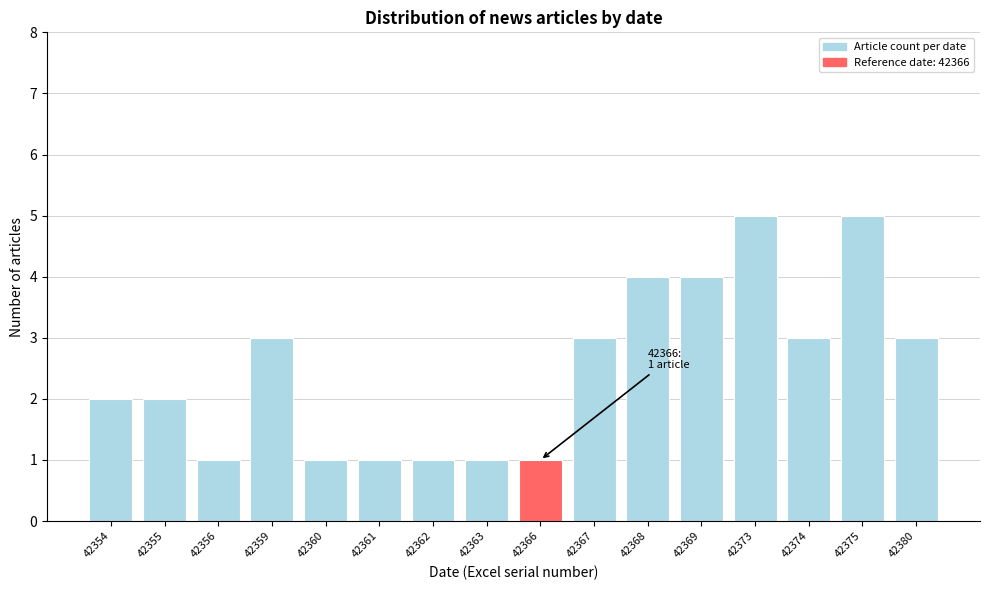

Reading right to left, what are all the values shown in this chart?

42380=3	42375=5	42374=3	42373=5	42369=4	42368=4	42367=3	42366=1	42363=1	42362=1	42361=1	42360=1	42359=3	42356=1	42355=2	42354=2